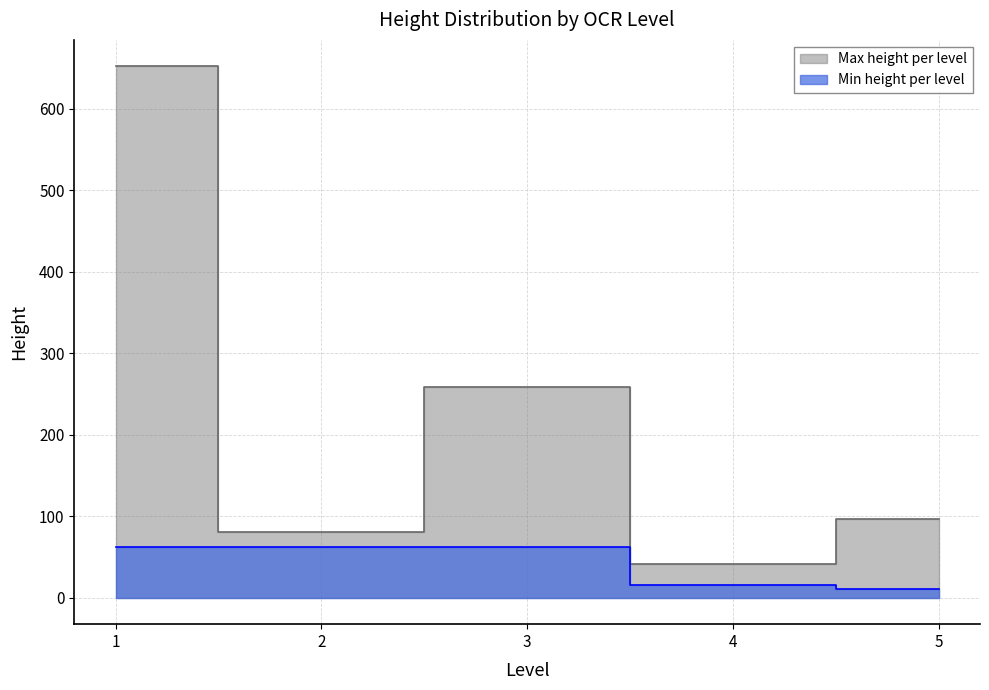

What is the sum of all level_2 values?

213